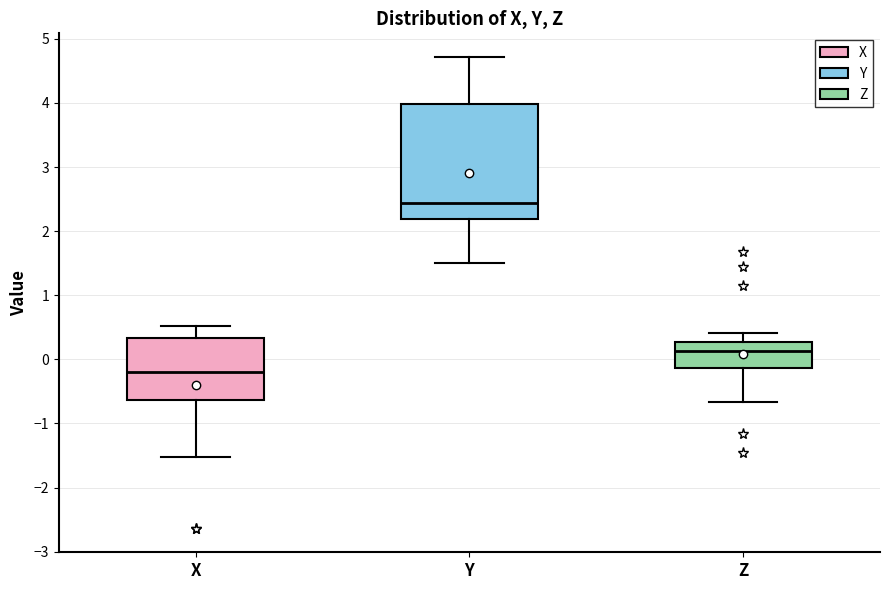

Reading left to right, transcribe this box plot: for each box, give where its median line is, the range the box spans, and where its two whiskers end, as read against the y-axis. The values are not printed on the chart, so give them approximately, as read against the axis.

X: median -0.2, box -0.6 to 0.3, whiskers -1.5 to 0.5
Y: median 2.4, box 2.2 to 4.0, whiskers 1.5 to 4.7
Z: median 0.1, box -0.1 to 0.3, whiskers -0.7 to 0.4